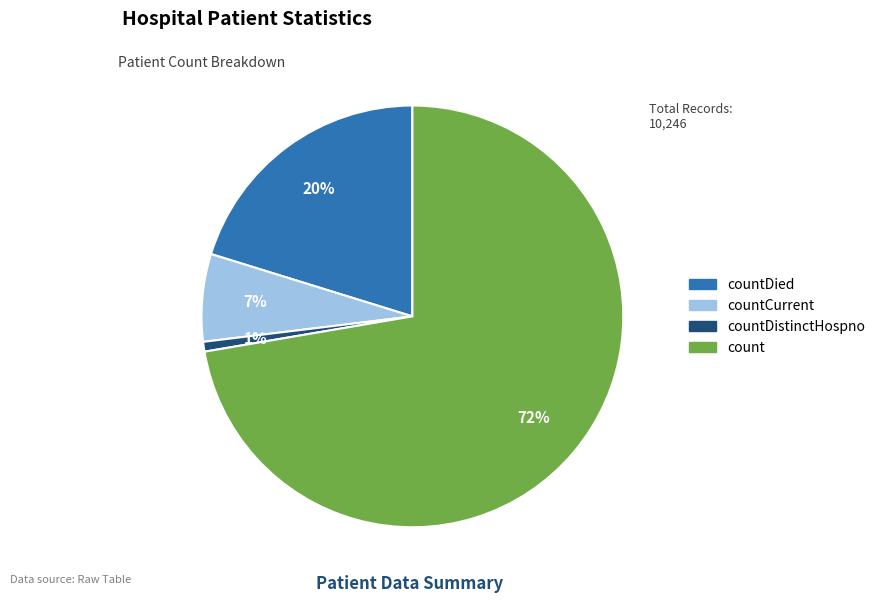

Does any single category account for the majority?

Yes